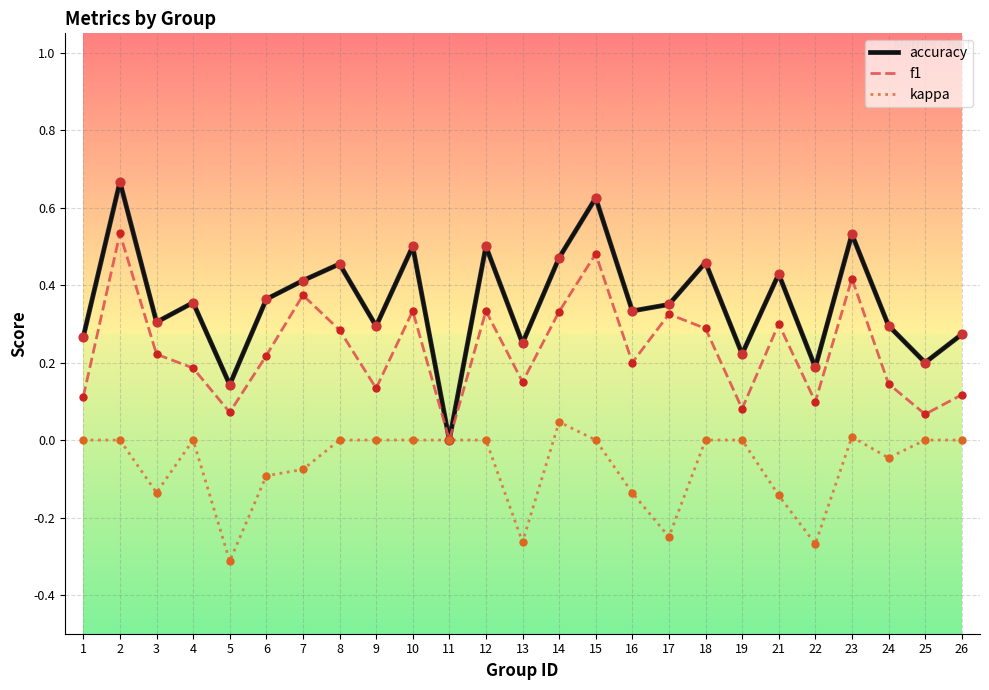

Between 1 and 8, which series saw the biggest shift?

accuracy